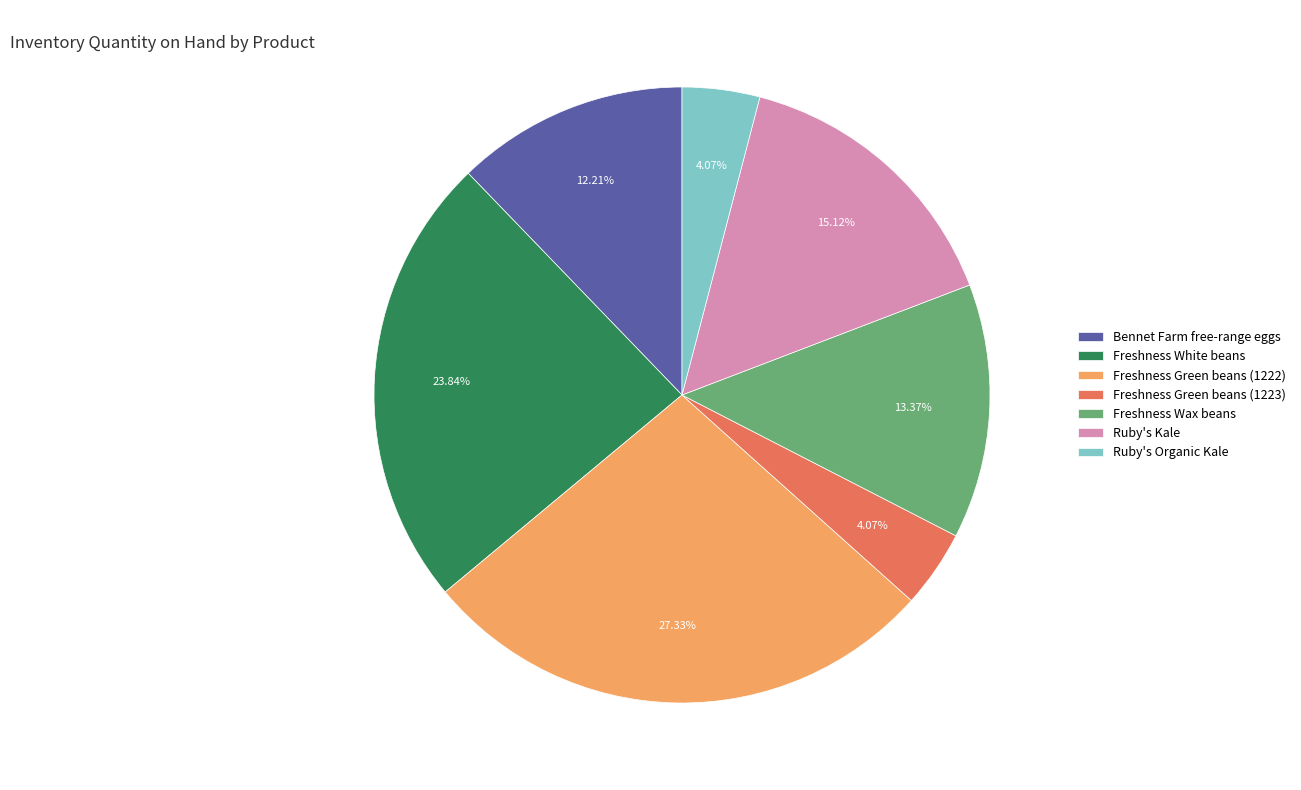

Do Freshness Green beans (1223) and Freshness Green beans (1222) together represent more than half of the pie?

No